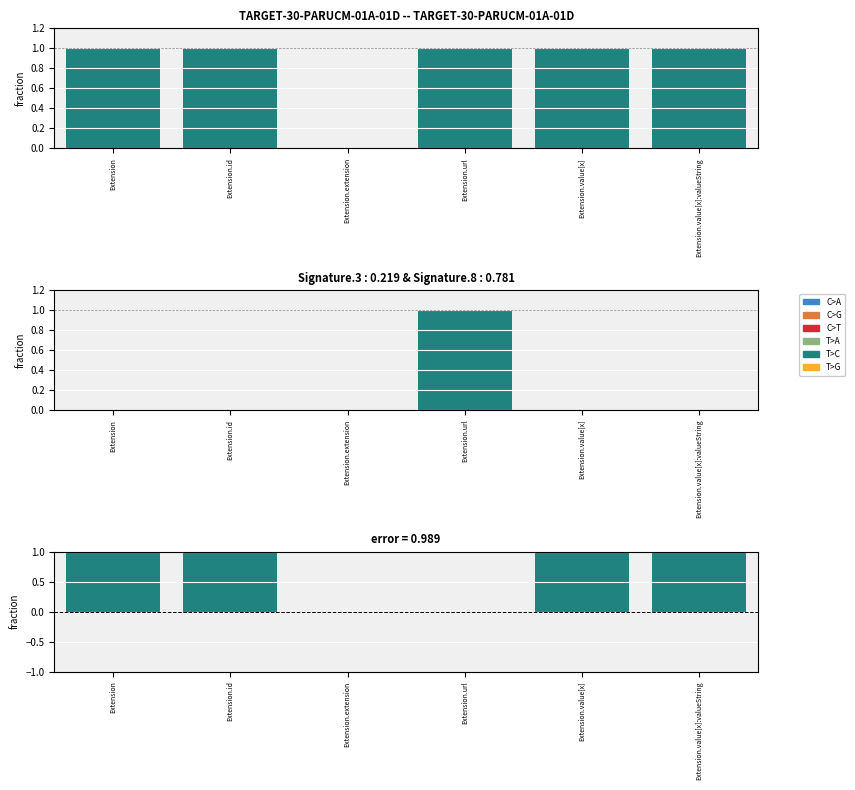

Where is T>G nearest to the value 0?

Extension